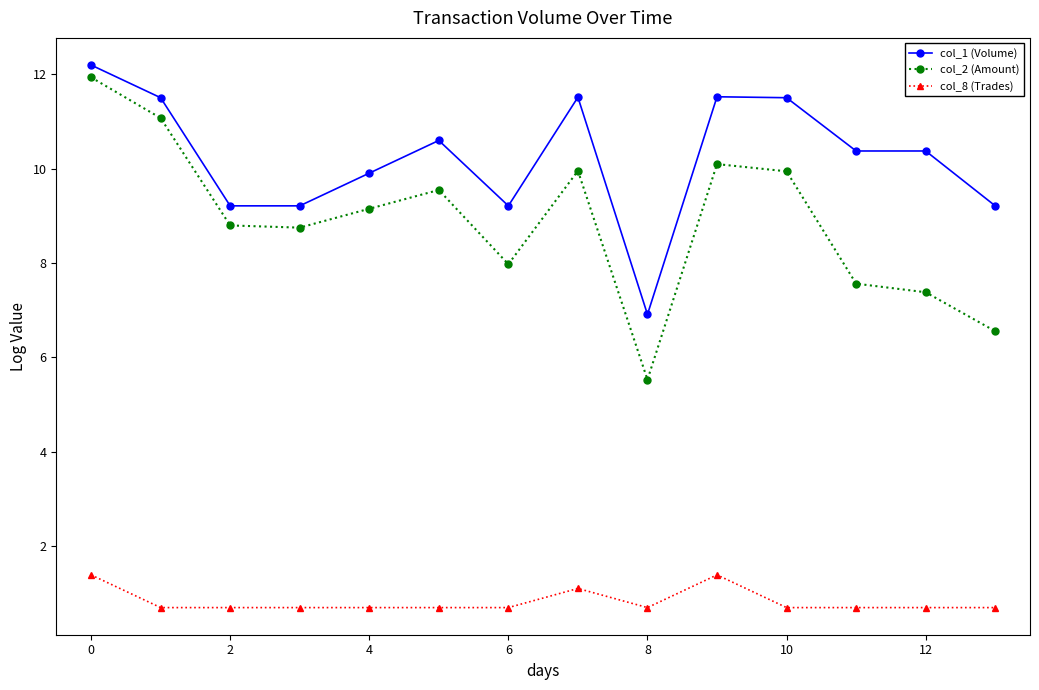

True or false: col_8 (Trades) has more than 0 interior local peaks.

True